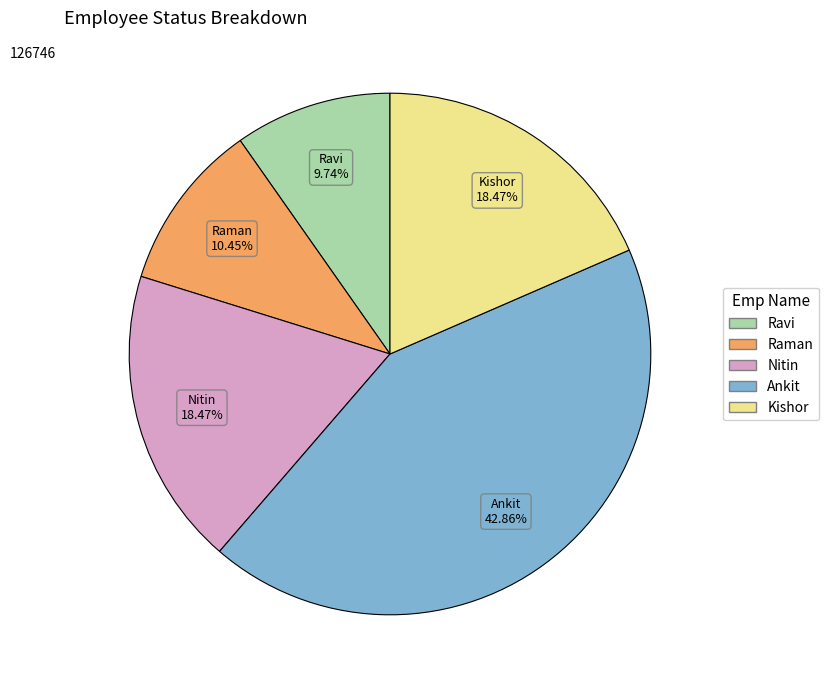

Count the number of slices in the pie.

5